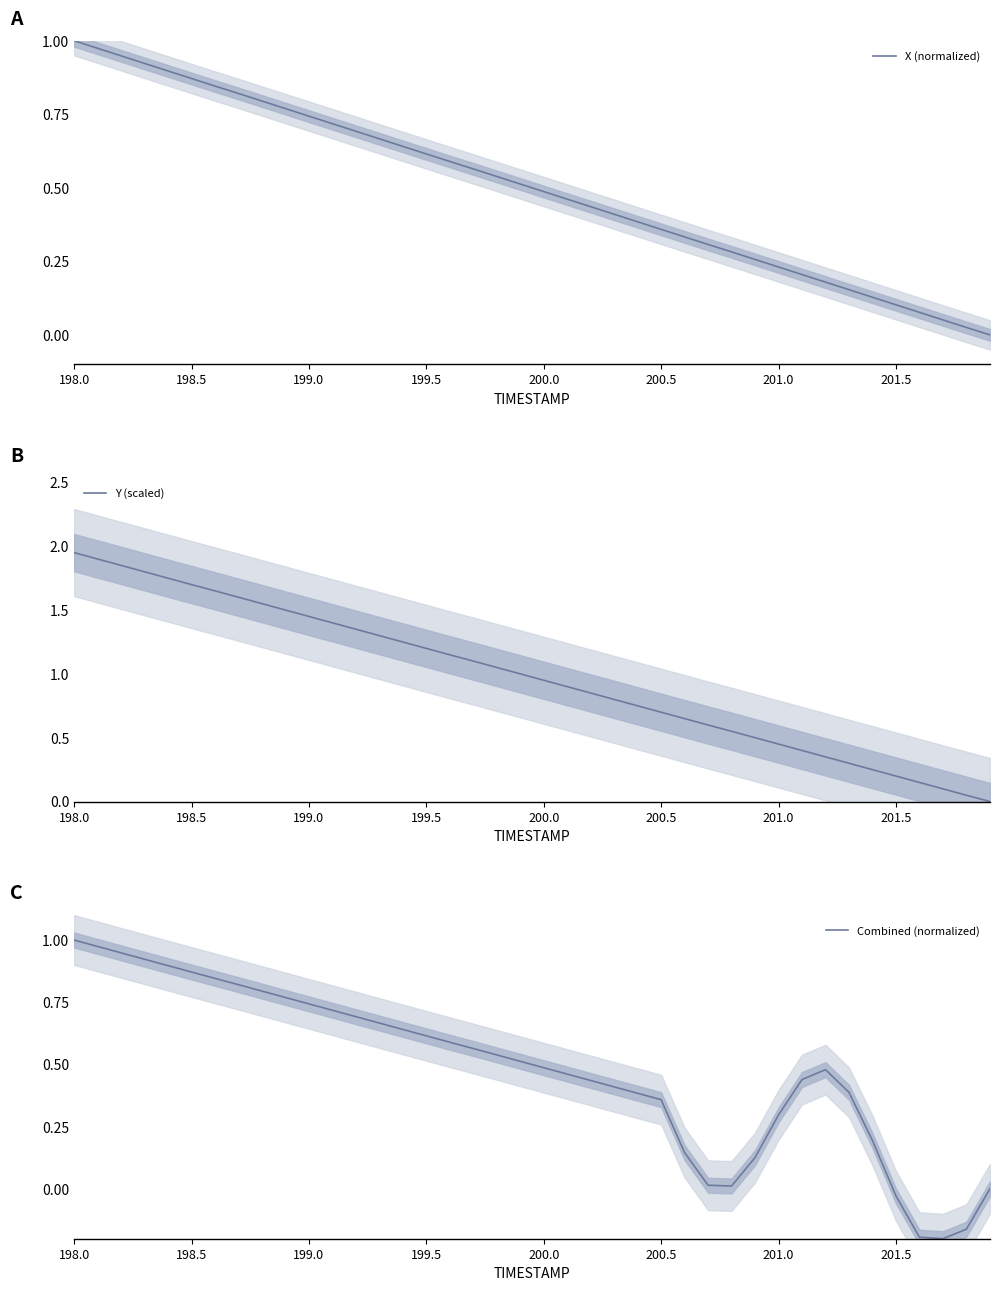

How many positive values does the Y (scaled) series have?

39